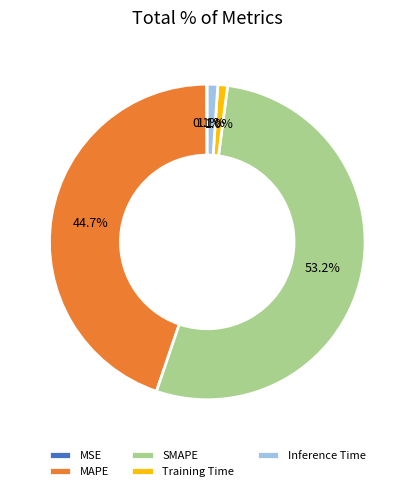

Which slice is the largest?

SMAPE